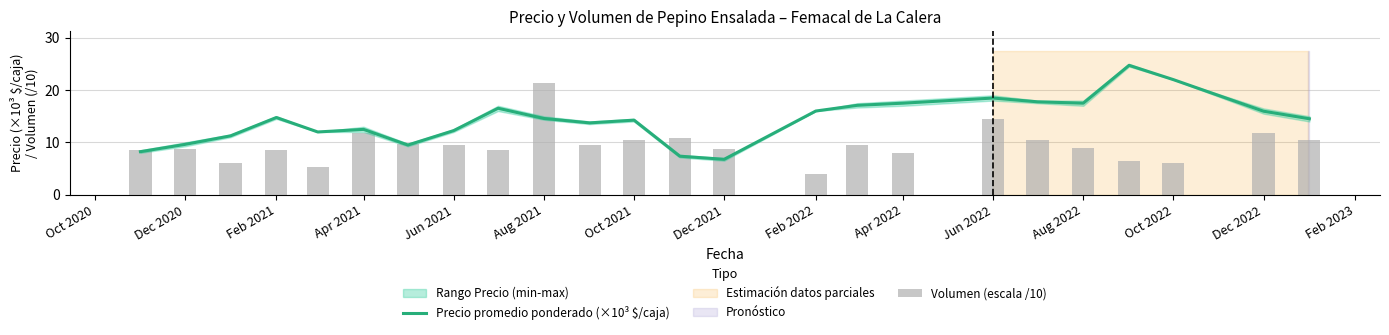

Is the value of Precio promedio ponderado (×10³ $/caja) at Aug 2022 greater than the value of Volumen (escala /10) at Jun 2022?

Yes